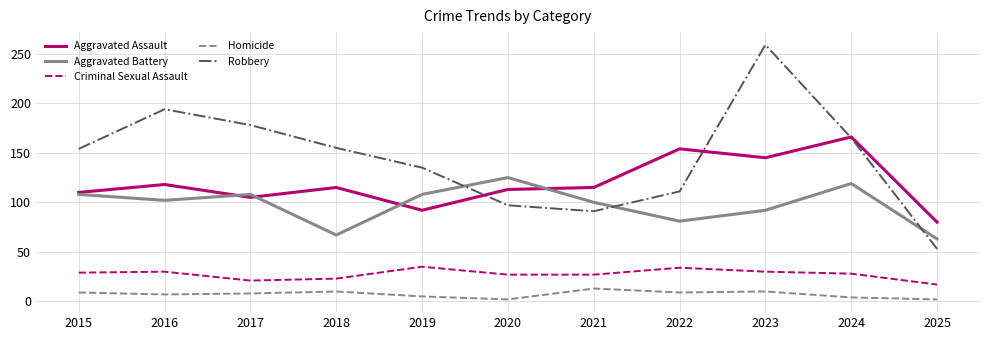

At which category is the sum across all series the highest?

2023